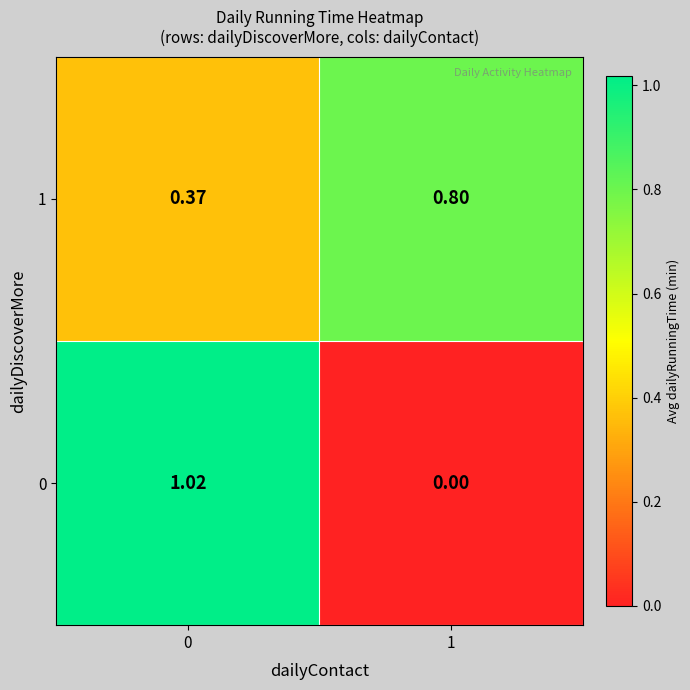

How many positive values does the 0 series have?

1